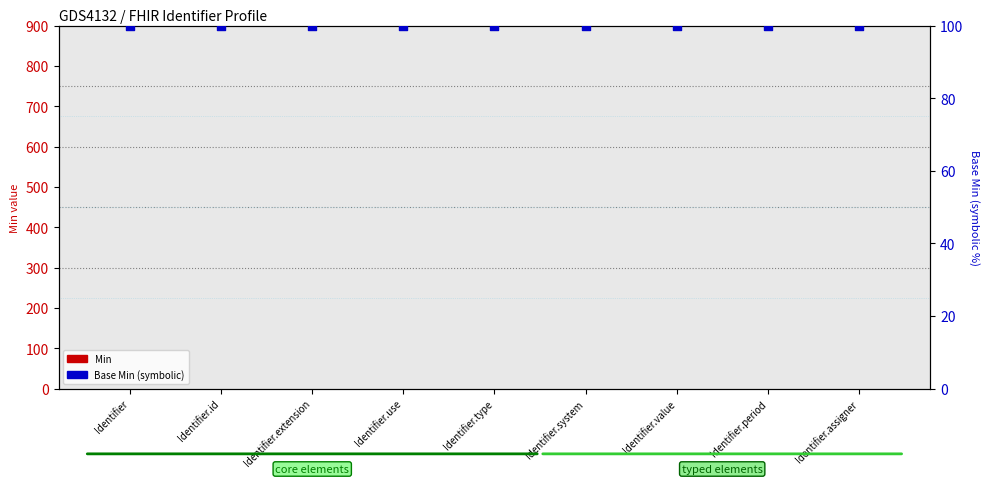

Which series has the largest total across all categories?

Base Max (symbolic)